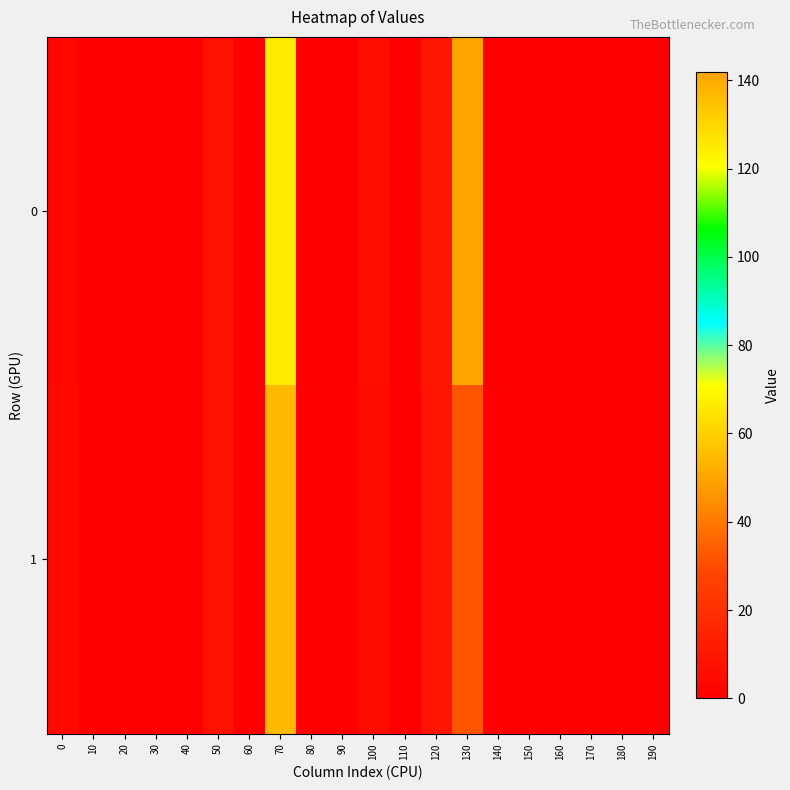

At 80, list the series in order from smallest to largest.

0, 1